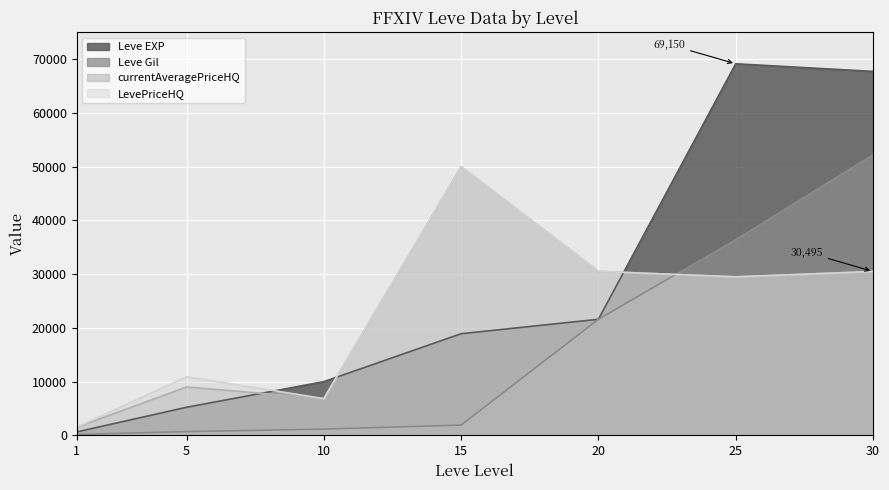

Reading right to left, list all the values displayed in this chart.

Leve EXP: 30=67730	25=69150	20=21600	15=18910	10=9990	5=5220	1=630
Leve Gil: 30=52220	25=36390	20=21600	15=1910	10=1160	5=690	1=160
currentAveragePriceHQ: 30=30495	25=29494	20=30519	15=50000	10=6834	5=8999	1=1494
LevePriceHQ: 30=30495	25=29494	20=30519	15=50000	10=6834	5=10915	1=1494